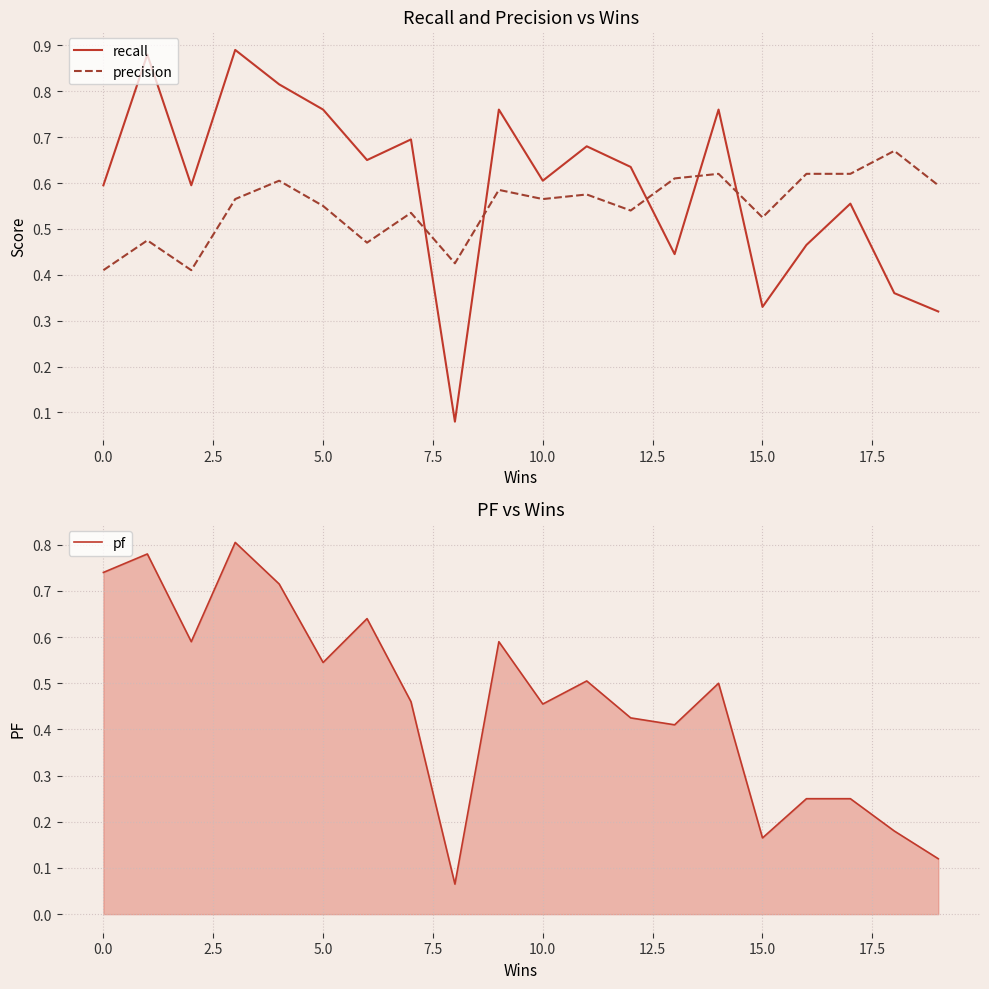

Is this an area chart (filled region under the line)?

No